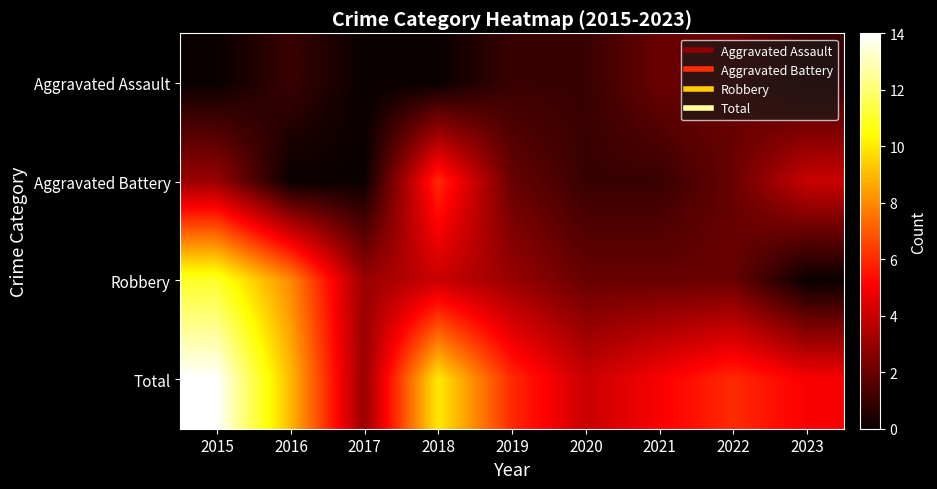

Which has a higher value, 2017 or 2015?

2017